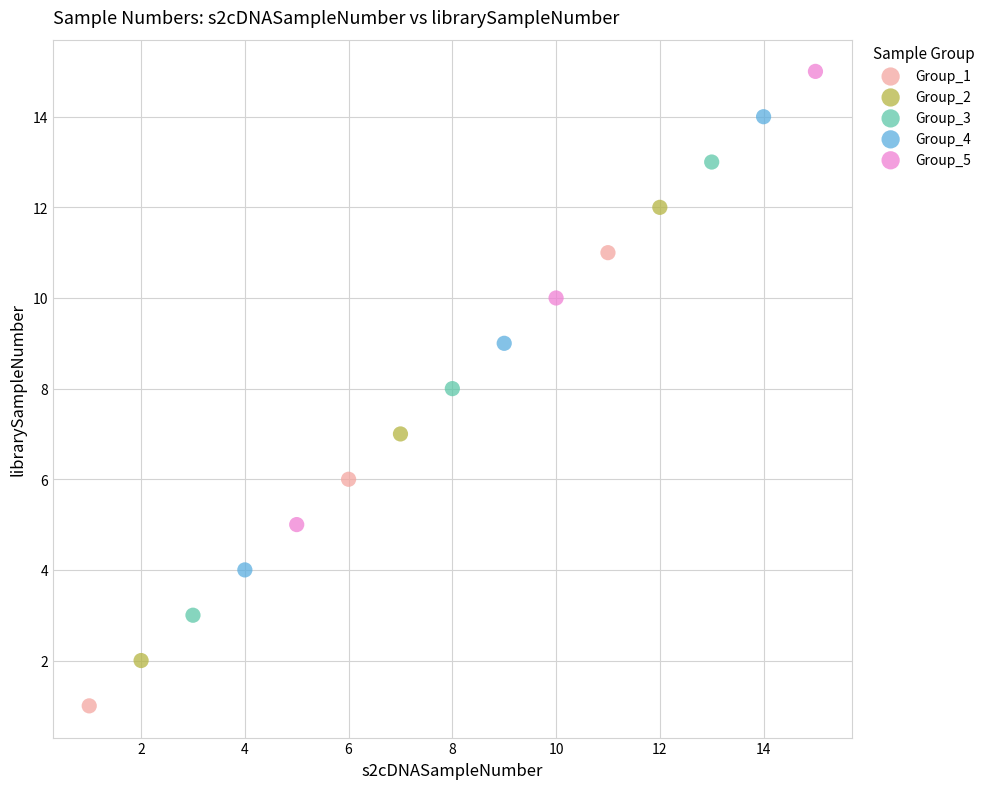

Which series contains the lowest Y value?

Group_1